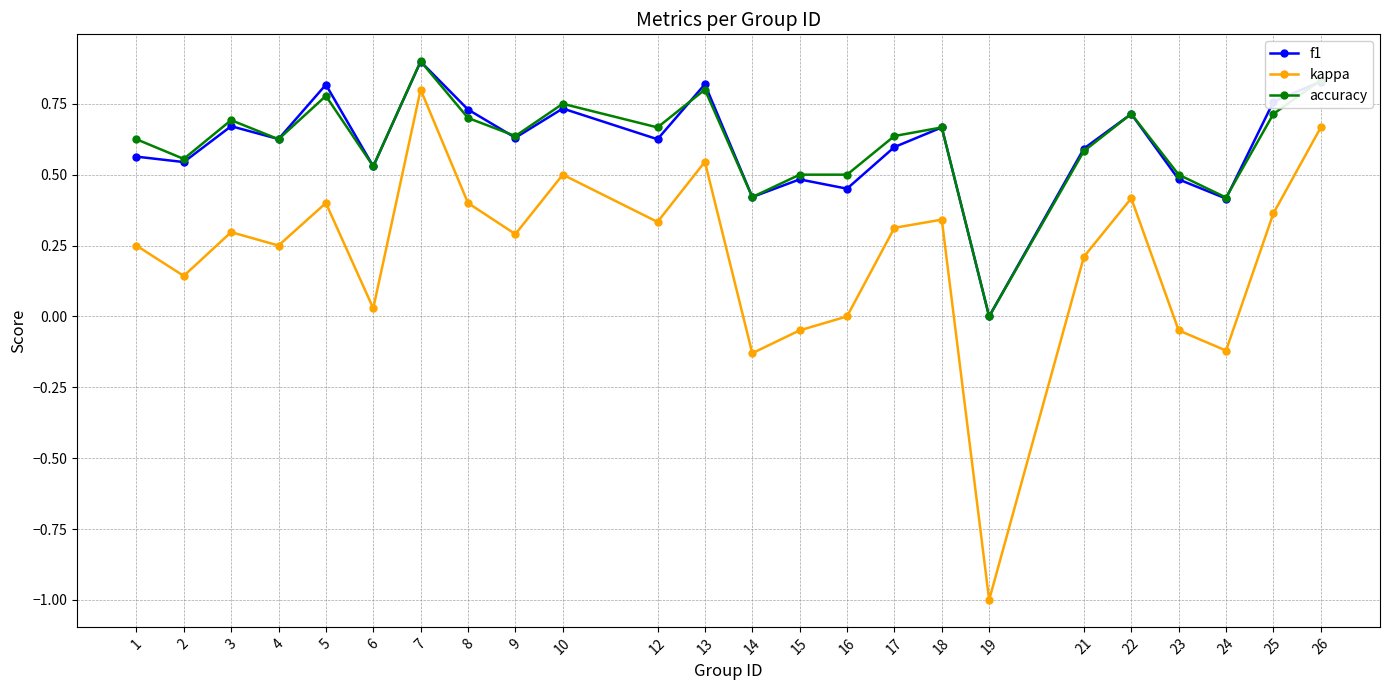

How many interior local peaks does the kappa series have?

7